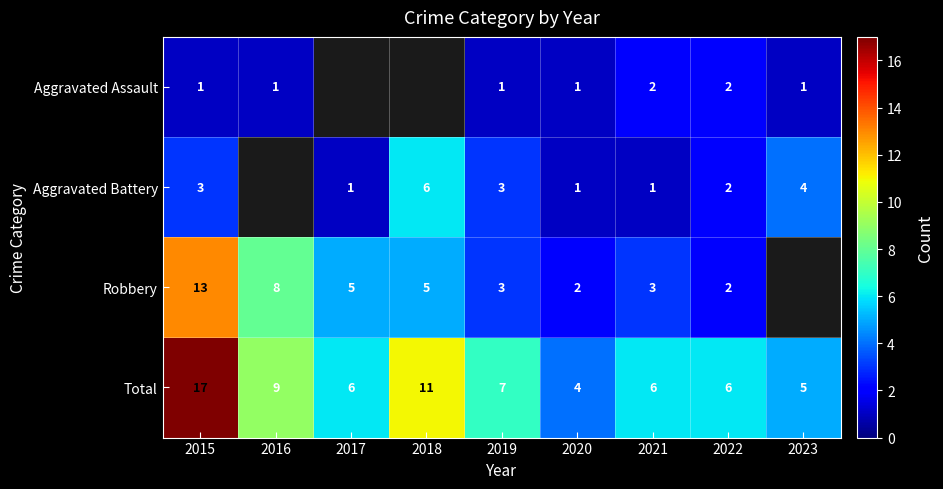

What is the sum of the Total values at 2020 and 2023?

9